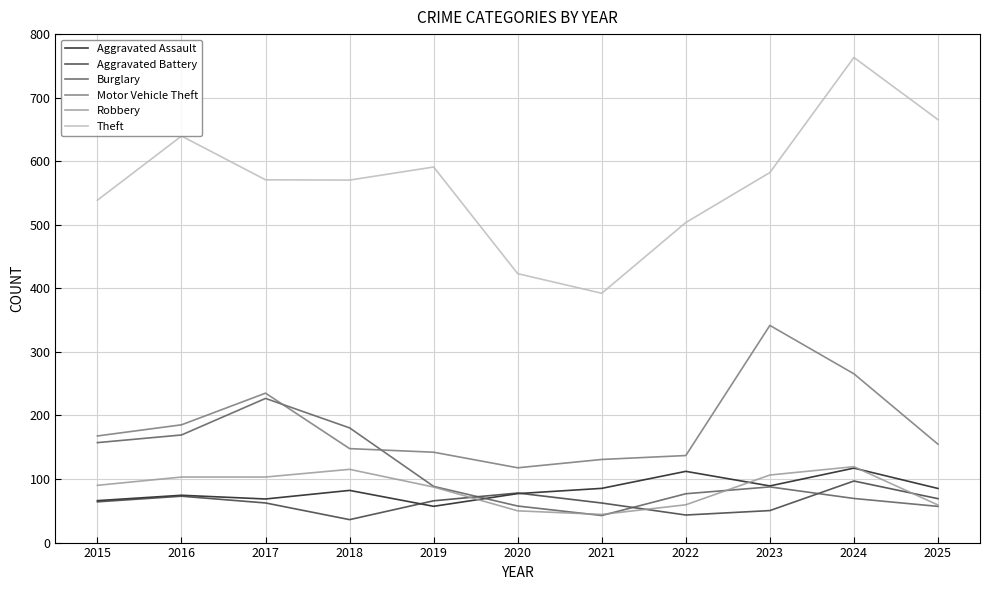

The Aggravated Battery series shows 50.4 at 2023. True or false?

True